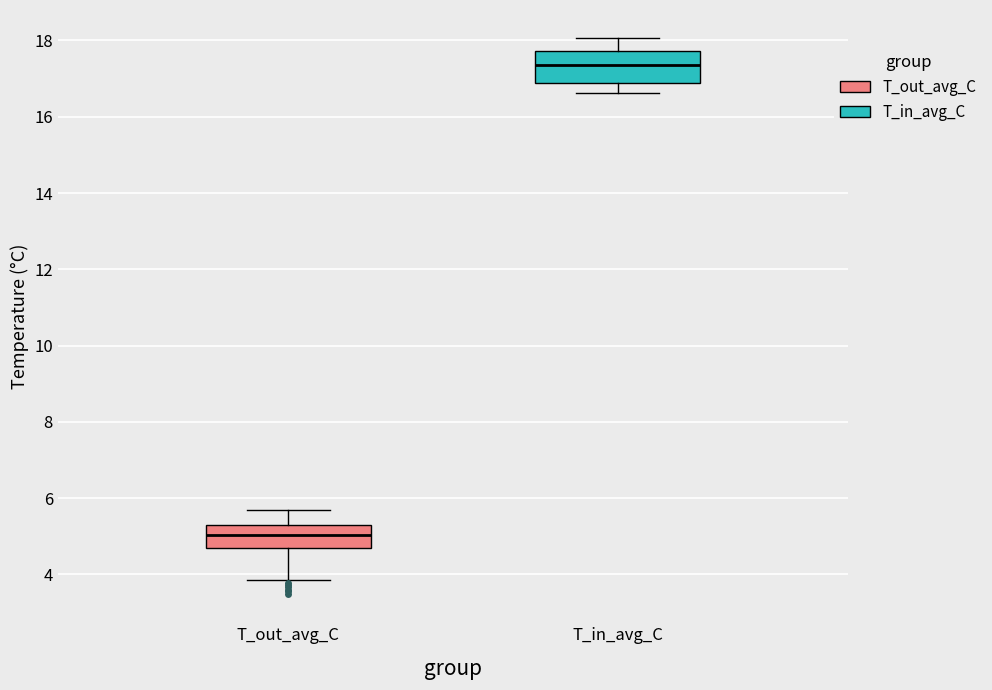

Comparing the boxes themselves (not the whiskers), which one is the tallest?

T_in_avg_C